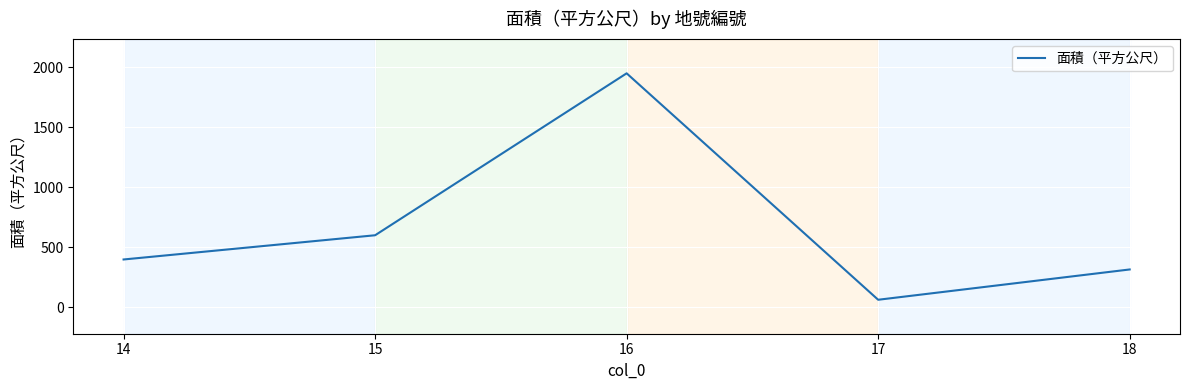

How many categories are shown in the chart?

5